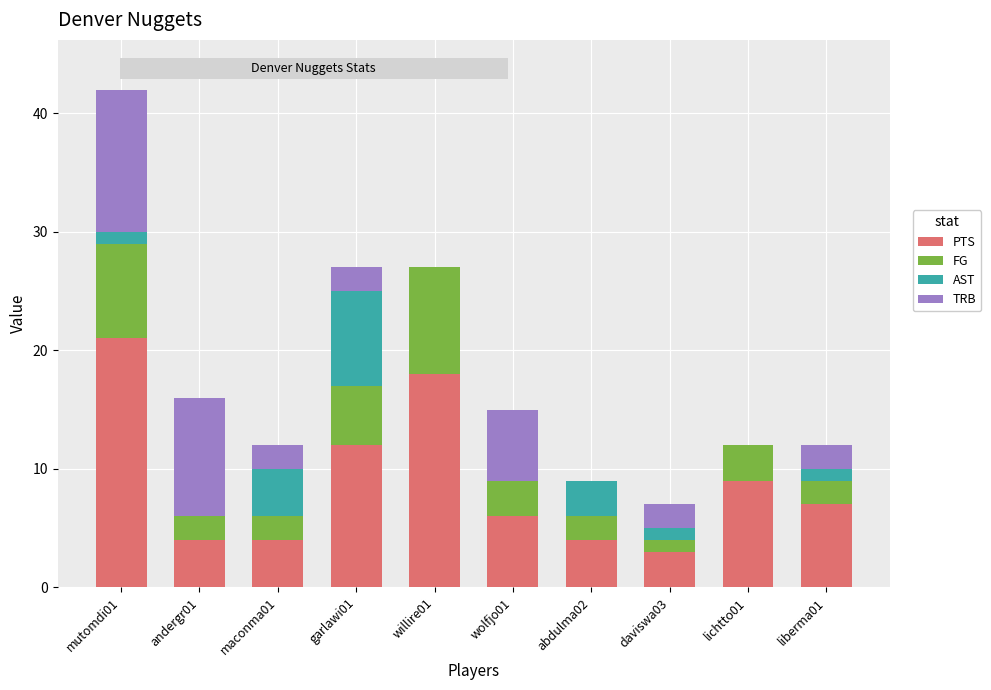

What is the average value of the PTS series?

9